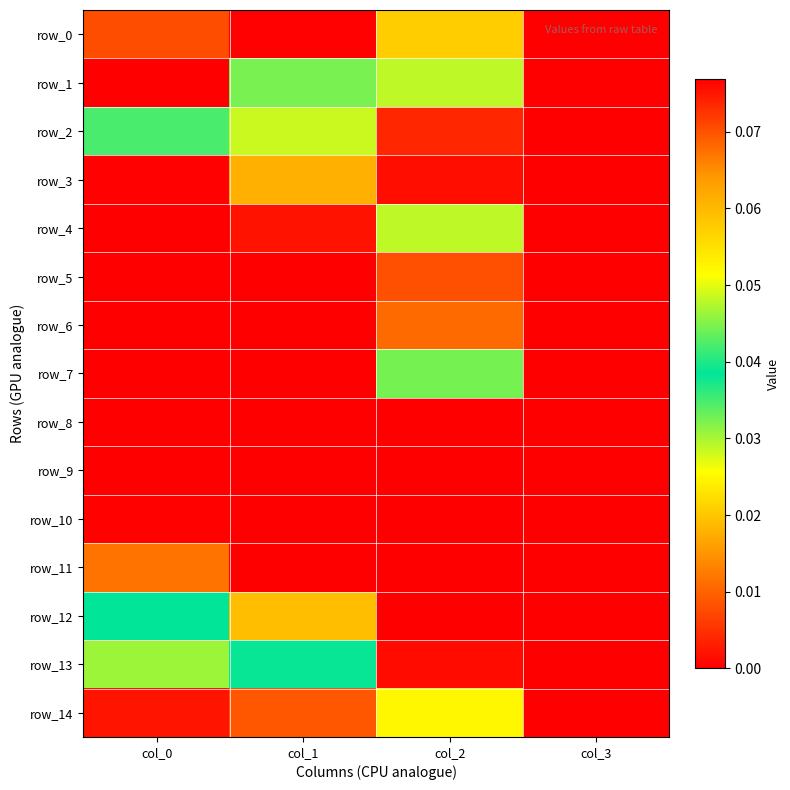

Reading left to right, list all the values displayed in this chart.

row_0: 0.1	0.0	0.0	0.0
row_1: 0.1	0.0	0.0	0.0
row_2: 0.0	0.0	0.0	0.0
row_3: 0.0	0.1	0.0	0.0
row_4: 0.0	0.0	0.0	0.0
row_5: 0.0	0.0	0.0	0.0
row_6: 0.0	0.0	0.0	0.0
row_7: 0.0	0.0	0.0	0.0
row_8: 0.0	0.0	0.0	0.0
row_9: 0.0	0.0	0.0	0.0
row_10: 0.0	0.0	0.0	0.0
row_11: 0.0	0.0	0.0	0.0
row_12: 0.0	0.0	0.0	0.0
row_13: 0.0	0.0	0.0	0.0
row_14: 0.0	0.1	0.0	0.0